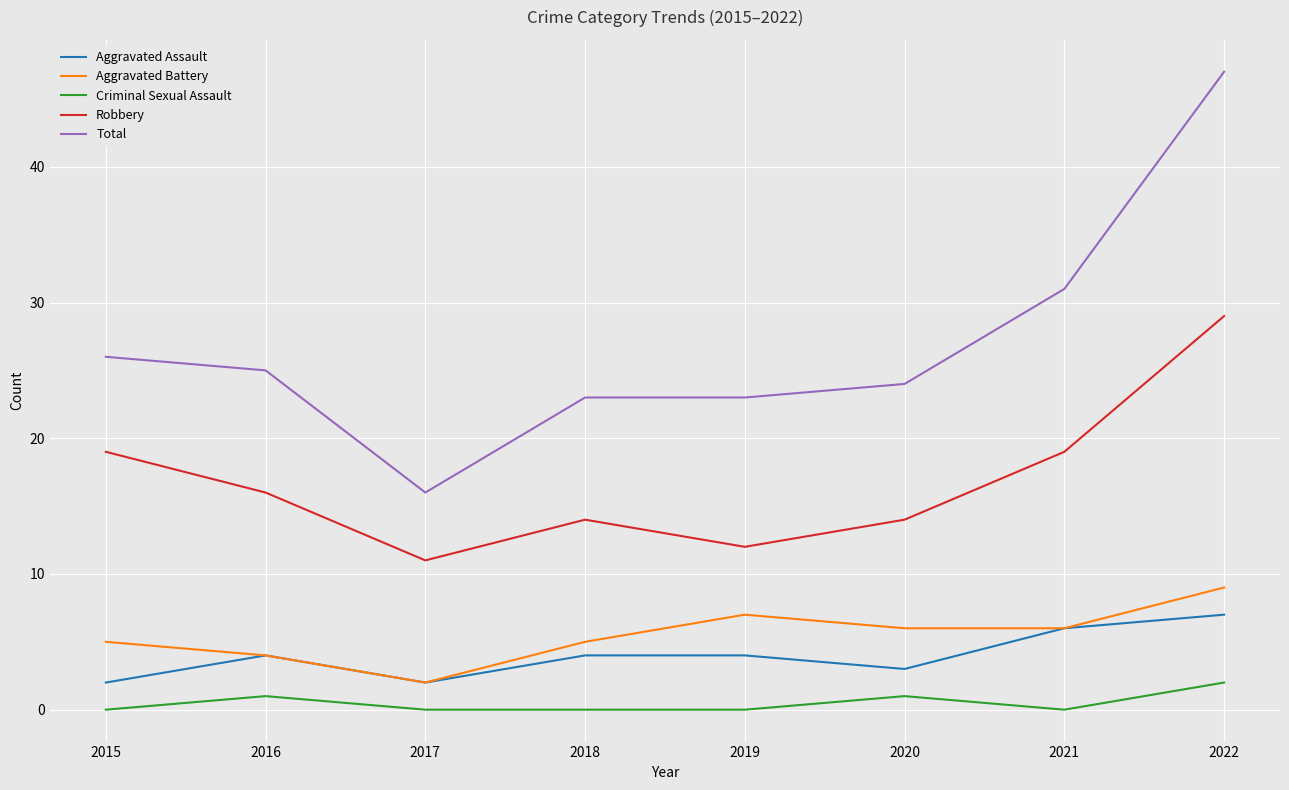

What is the sum of the Aggravated Battery values at 2015 and 2017?

7